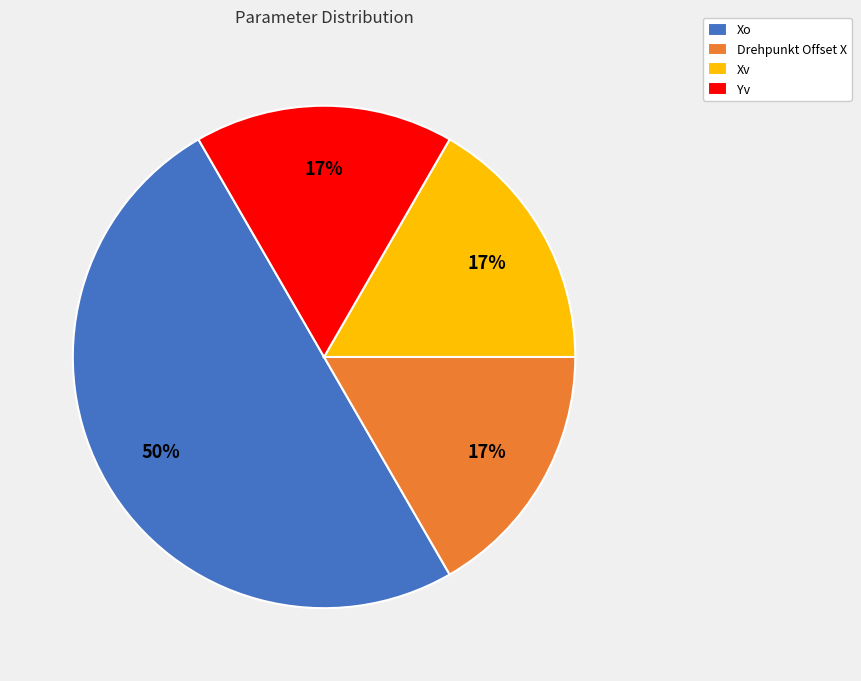

Is it true that Xv is 10% of the pie?

False